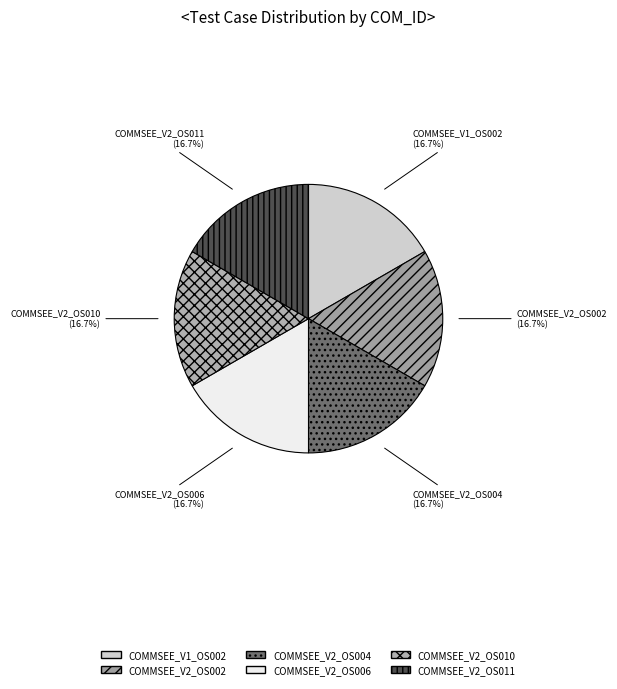

Is it true that COMMSEE_V2_OS011 is 17% of the pie?

True